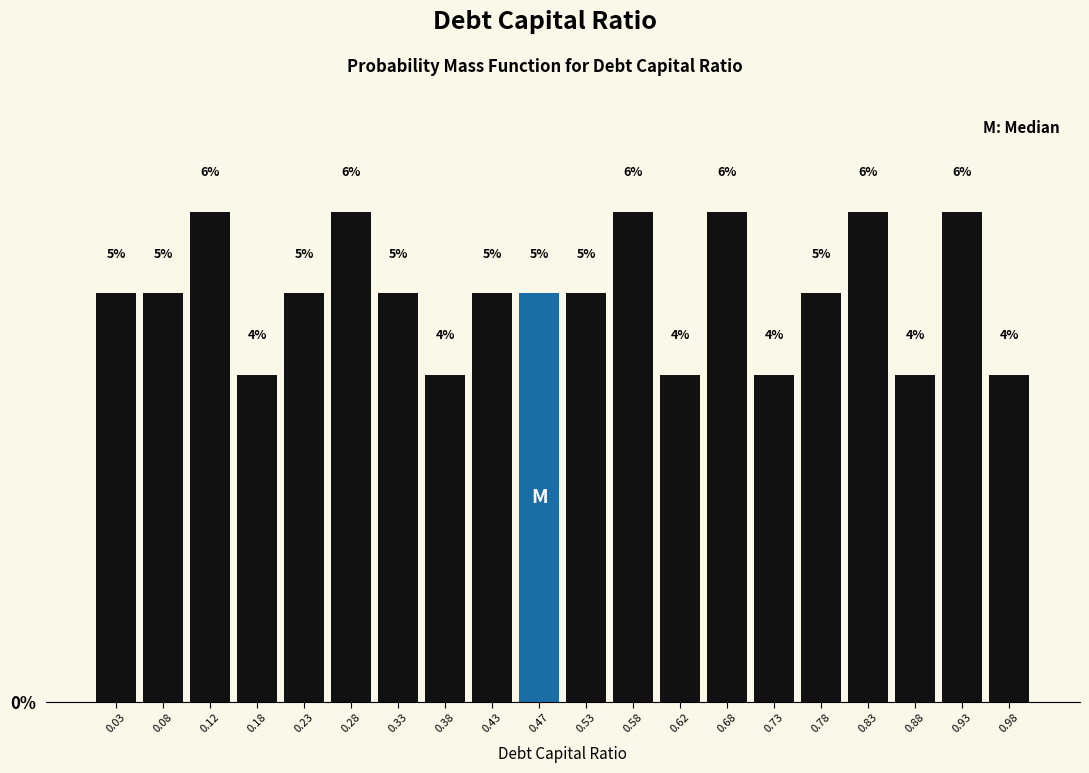

What is the height of the bar covering 0.45 to 0.50 on the x-axis?

5